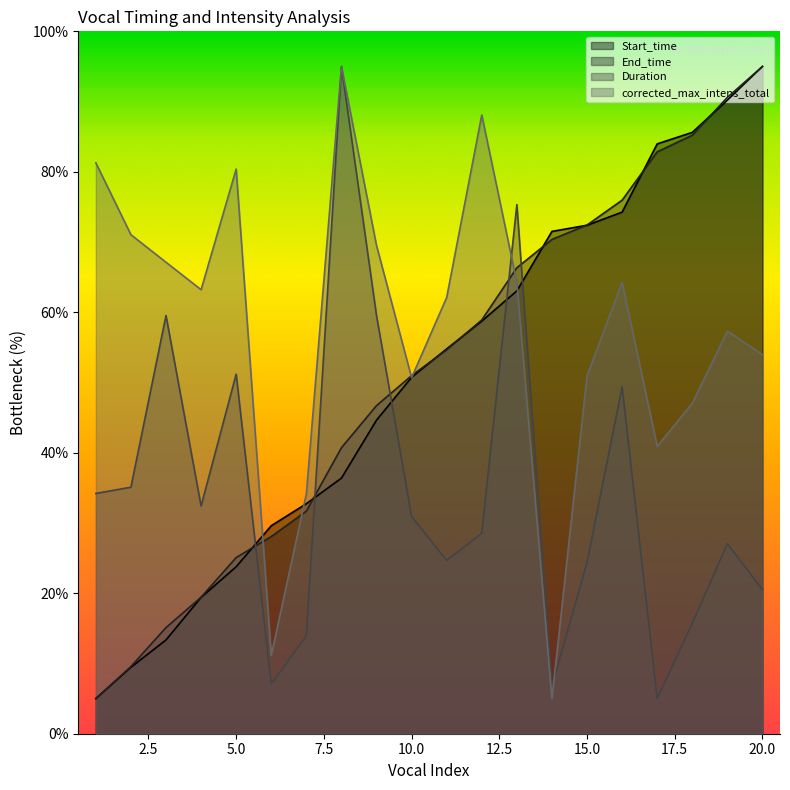

The corrected_max_intens_total series shows 81.3 at 1. True or false?

True